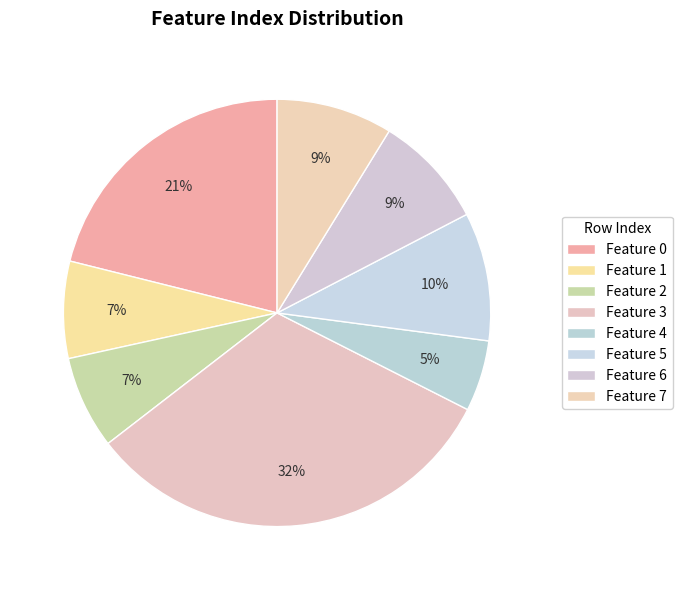

Count the number of slices in the pie.

8